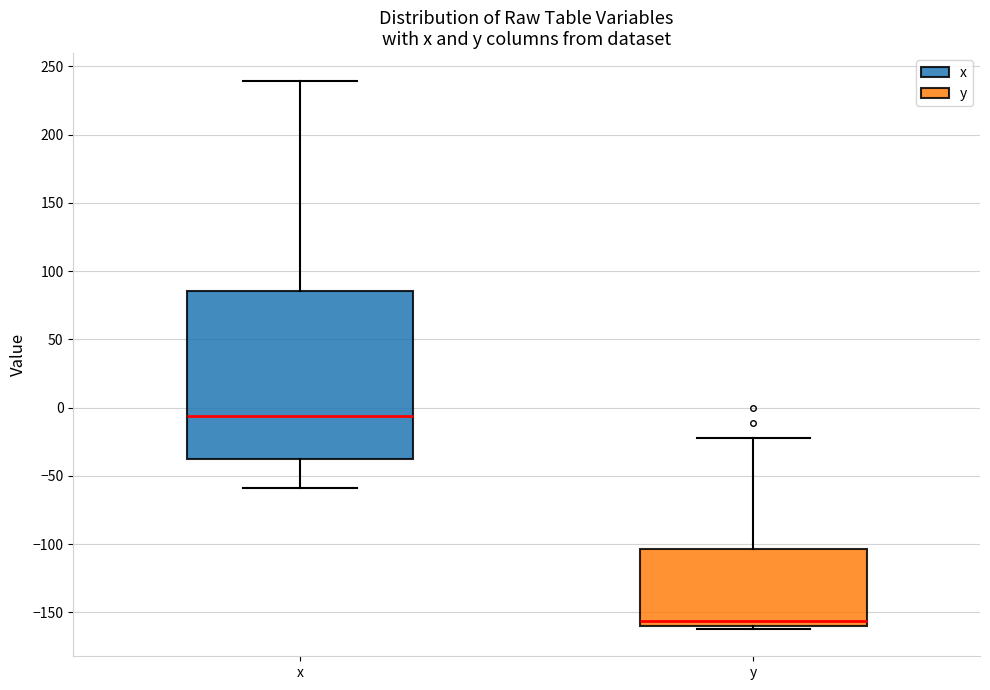

Reading left to right, read every box against the y-axis: the position of its median line, the range the box covers, and the ends of its whiskers. The values are not printed on the chart, so give them approximately, as read against the axis.

x: median -5, box -40 to 85, whiskers -60 to 240
y: median -155, box -160 to -105, whiskers -160 (just below the box's lower edge) to -25